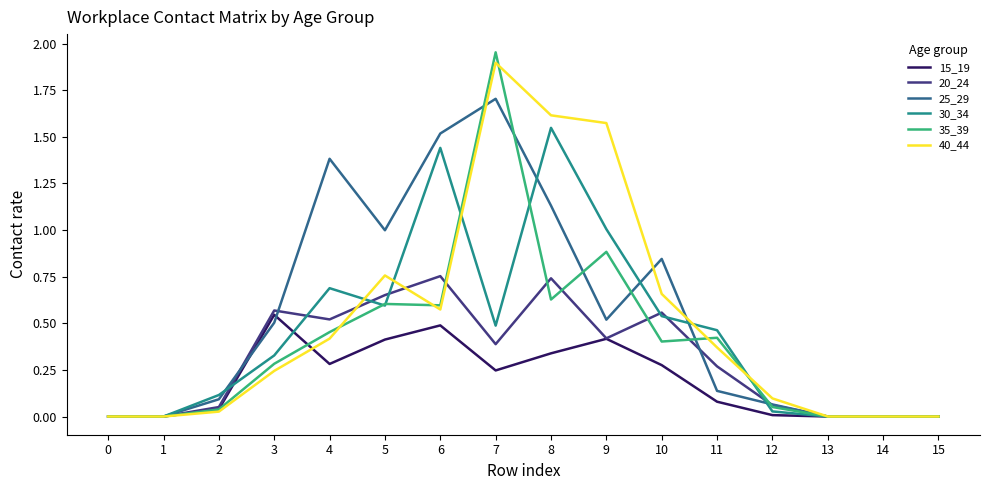

Which series has the largest total across all categories?

25_29